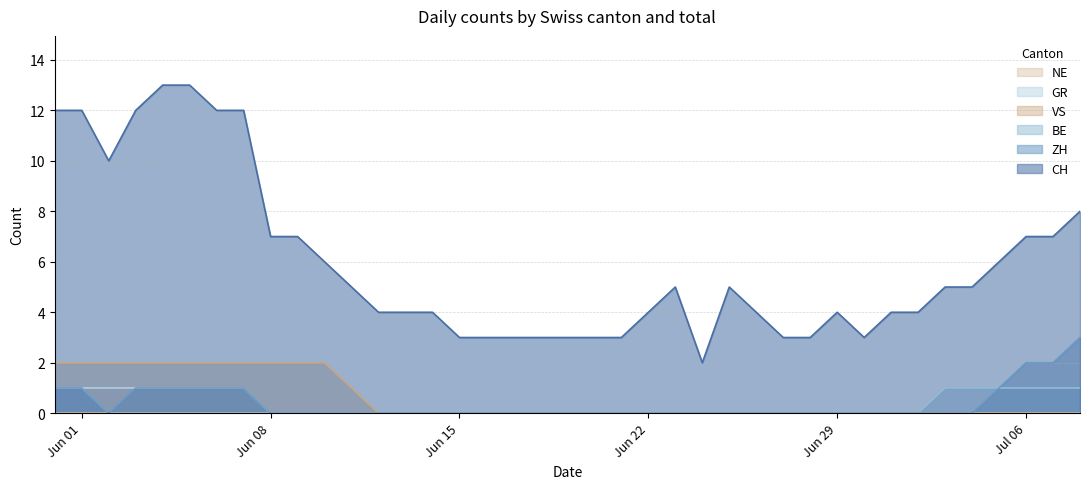

True or false: ZH and VS cross at least once.

False